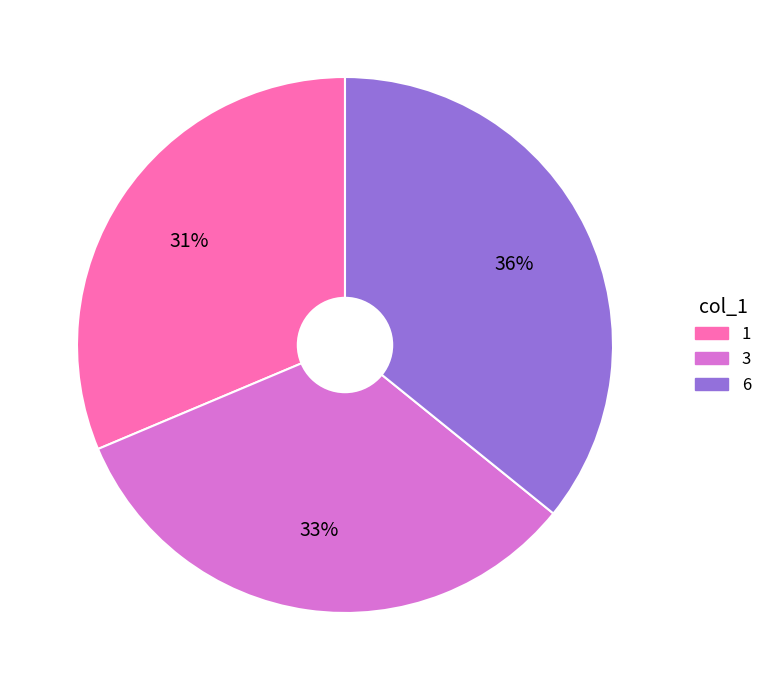

Is there a majority slice in this chart?

No